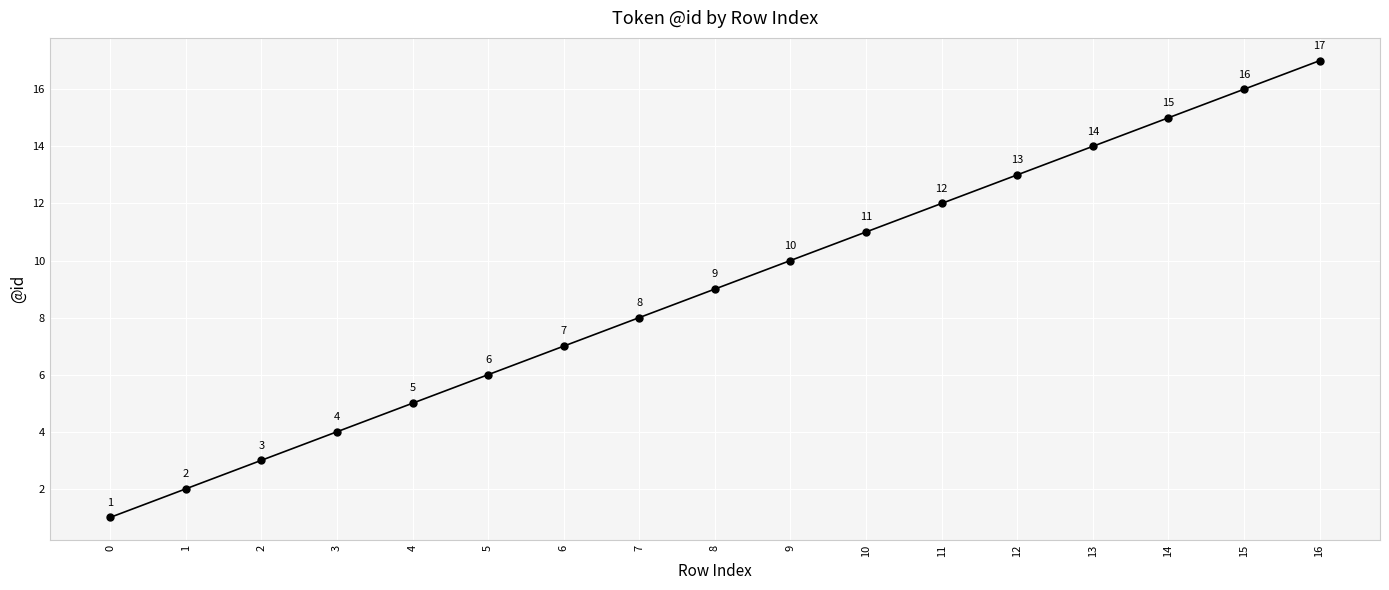

What is the maximum value shown in the chart?

17